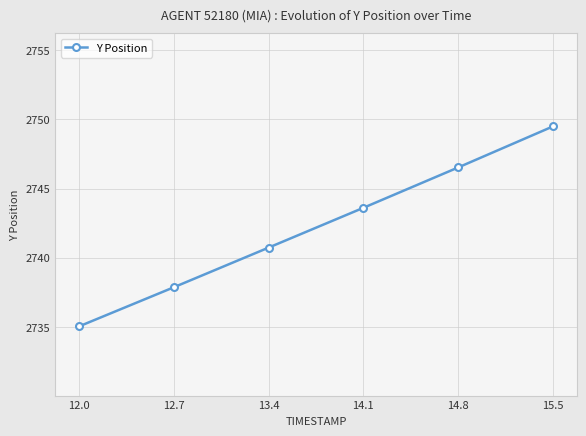

What is the difference between the second highest and minimum values?

11.5